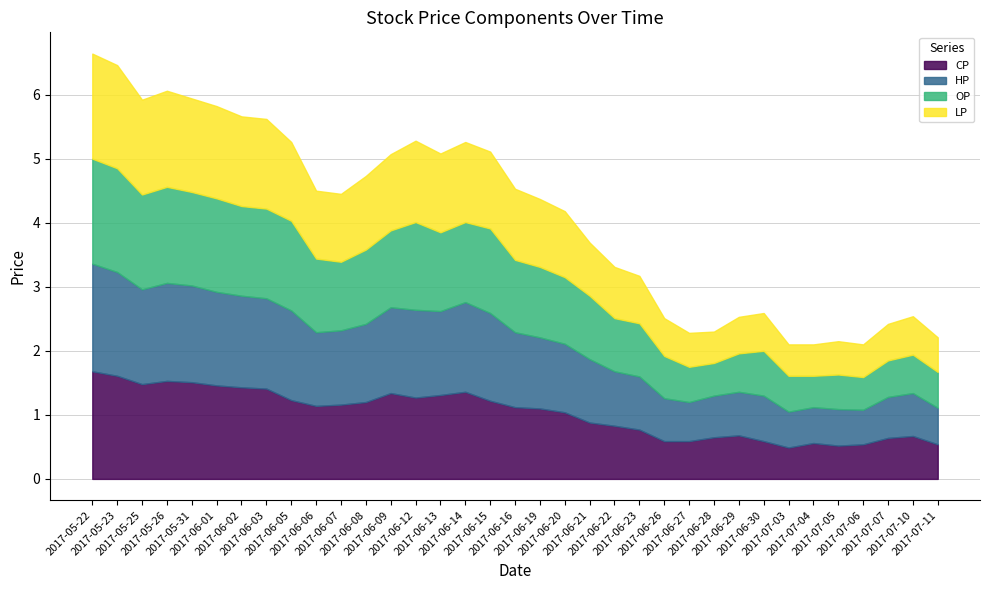

Where is the first local minimum for LP?

2017-05-25